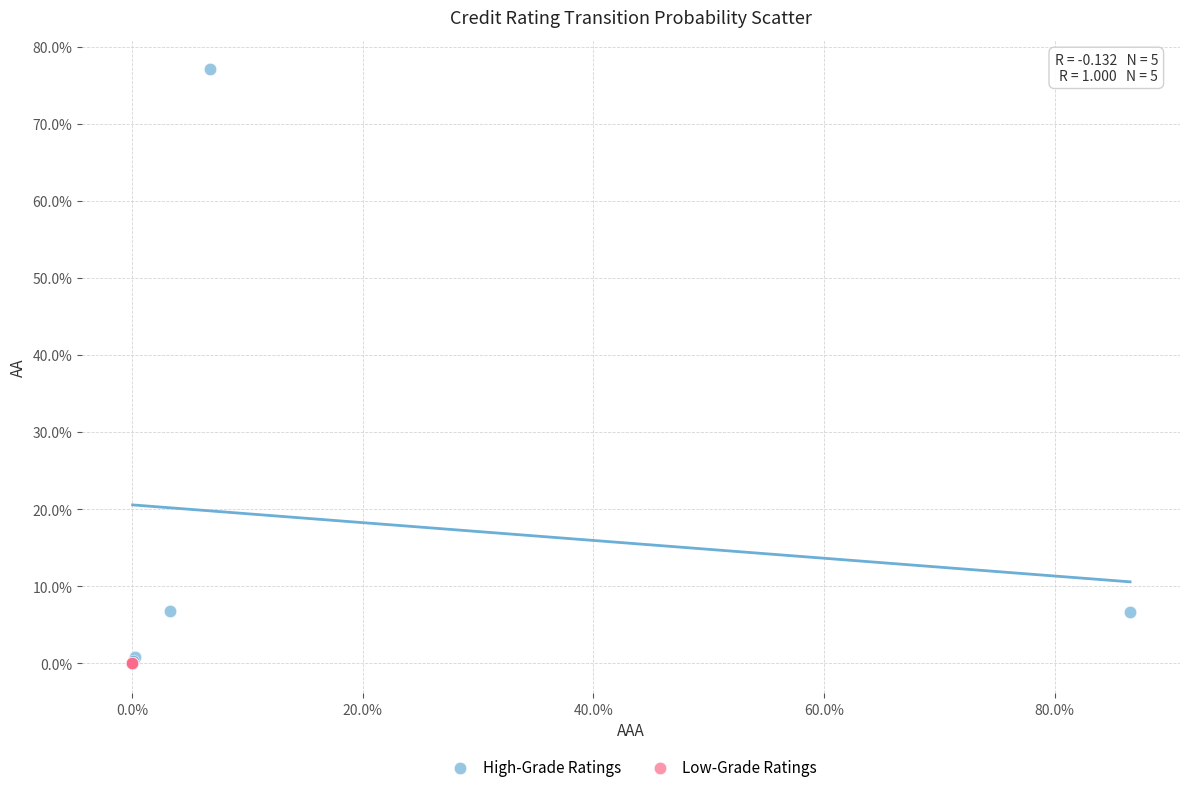

Which series has the largest Y range (max minus min)?

High-Grade Ratings